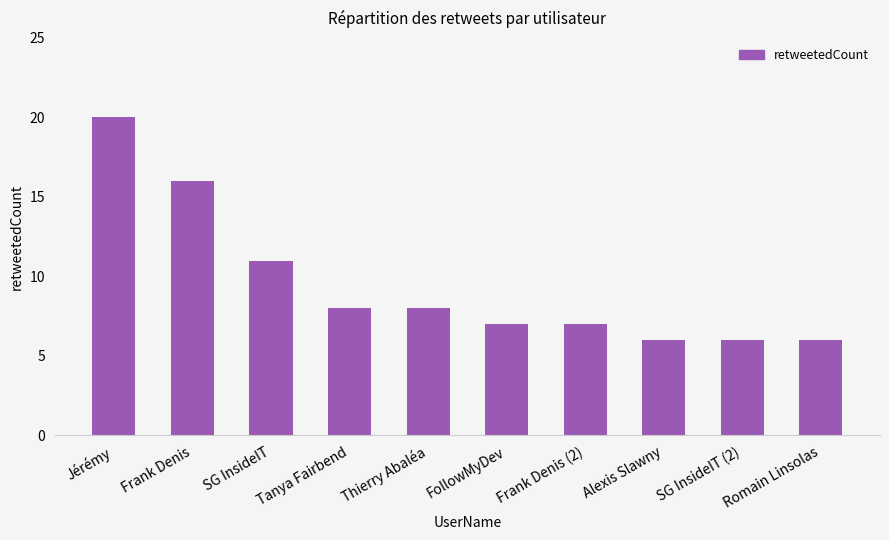

Which category has the highest value across all series?

Jérémy